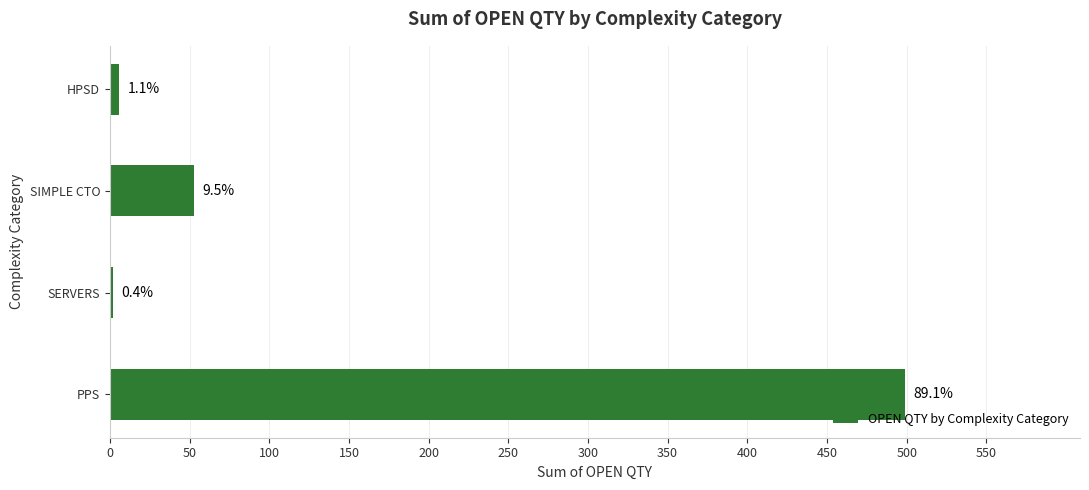

What is the sum of all values?

560